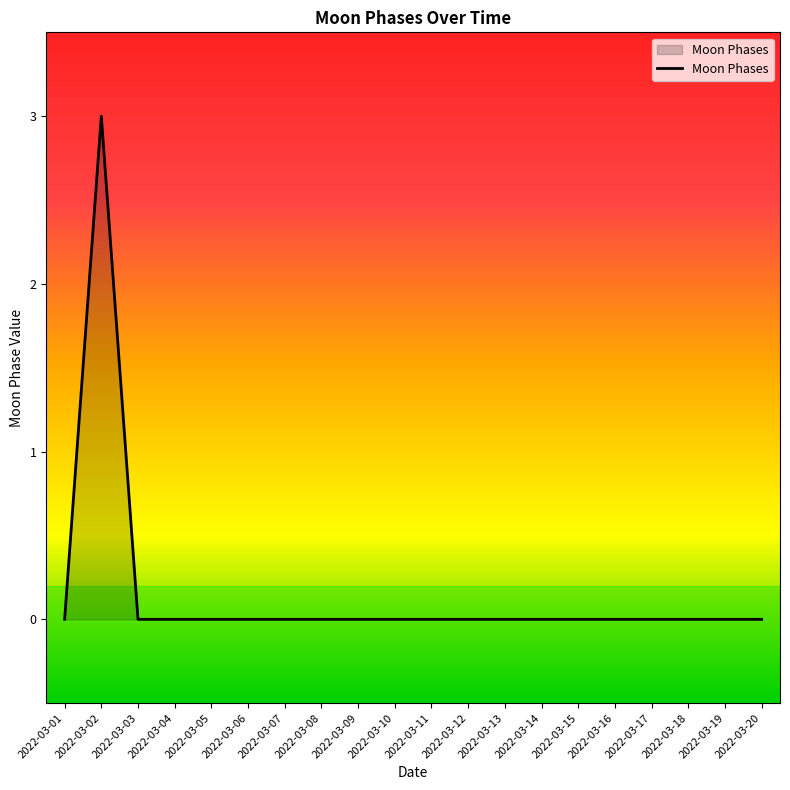

Read the value at 2022-03-02.

3